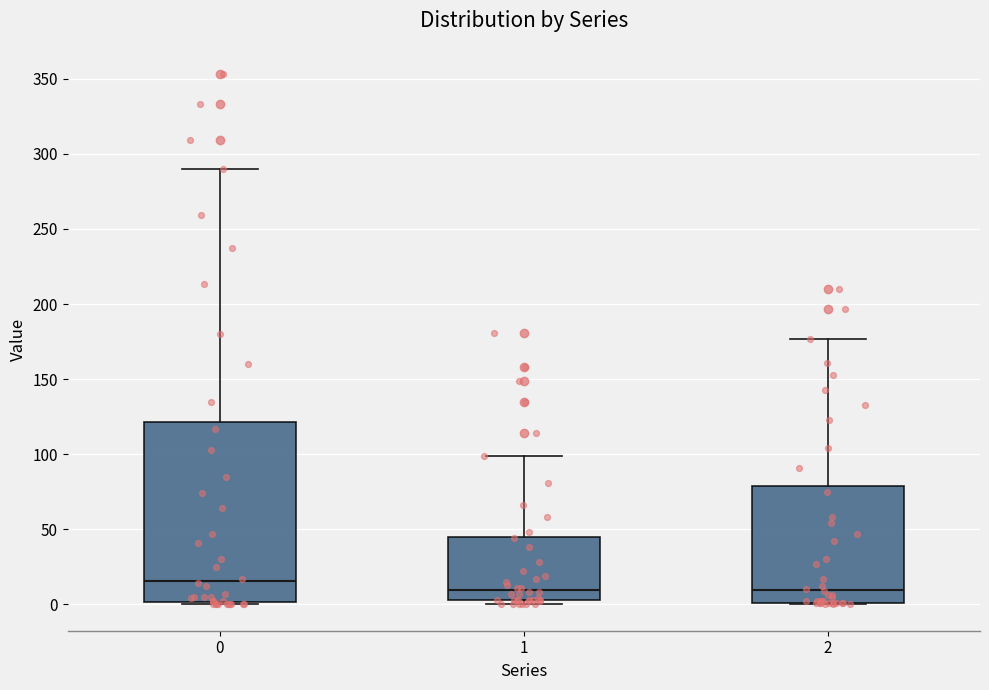

Where does the median line of the box at x = 0 sit on the y-axis? The values are not printed on the chart, so give them approximately, as read against the axis.

15